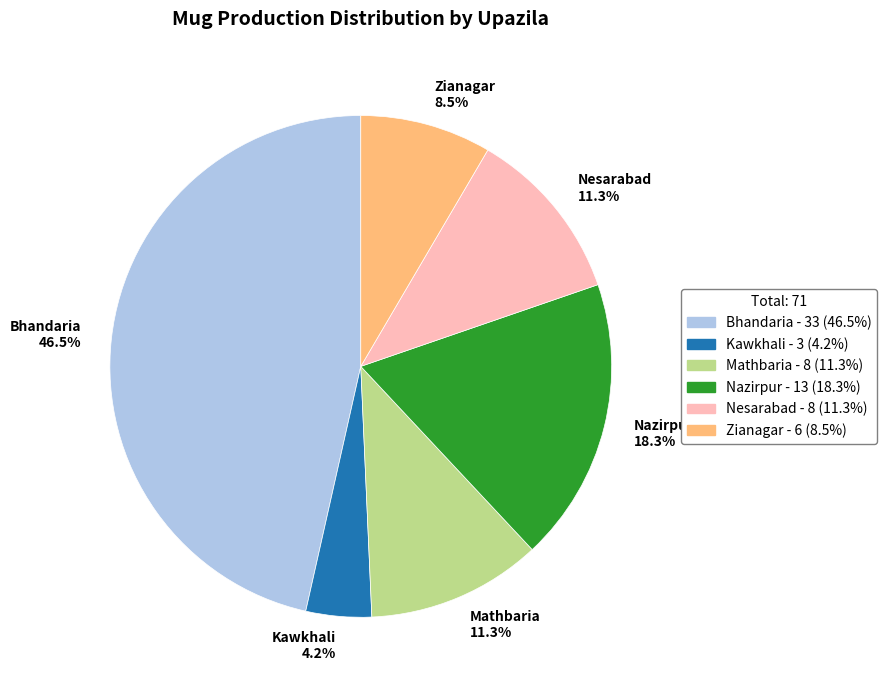

Is there any slice that represents more than half of the pie?

No